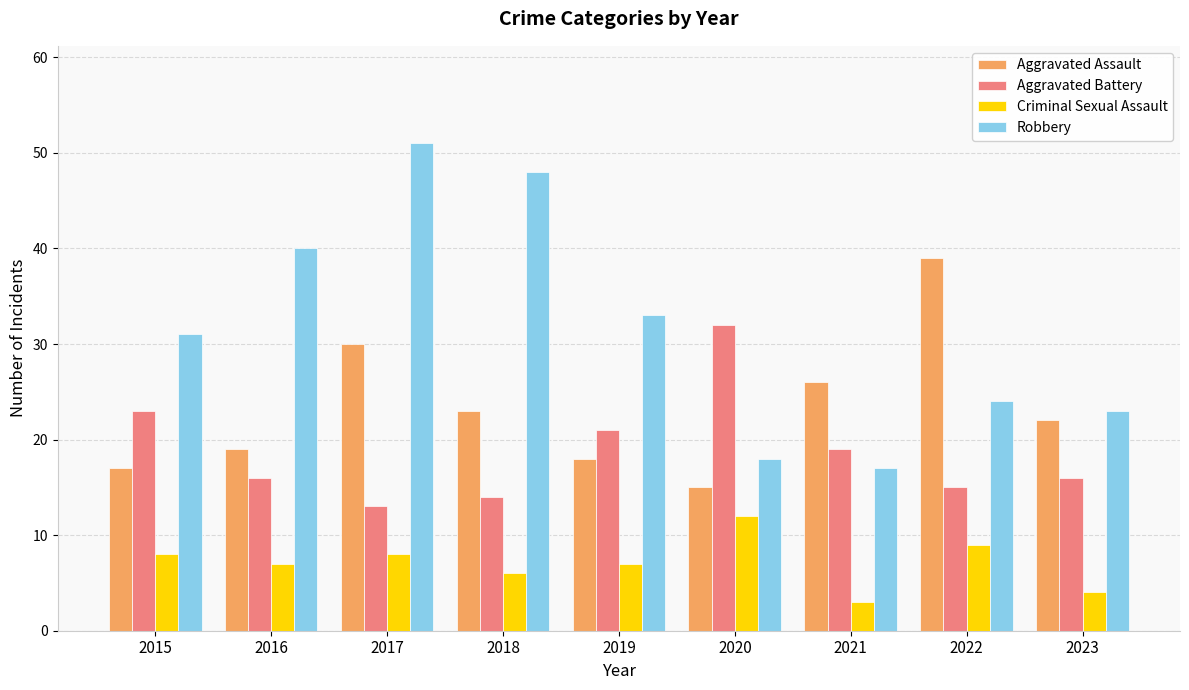

What is the average value of the Robbery series?

32